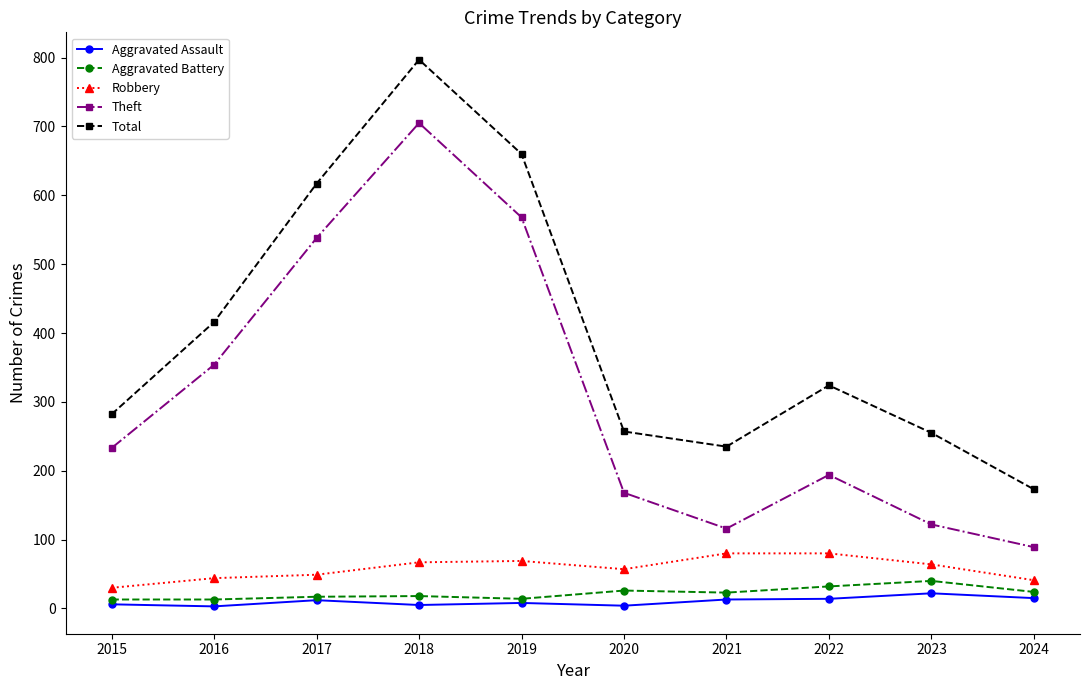

True or false: Total and Robbery cross at least once.

False